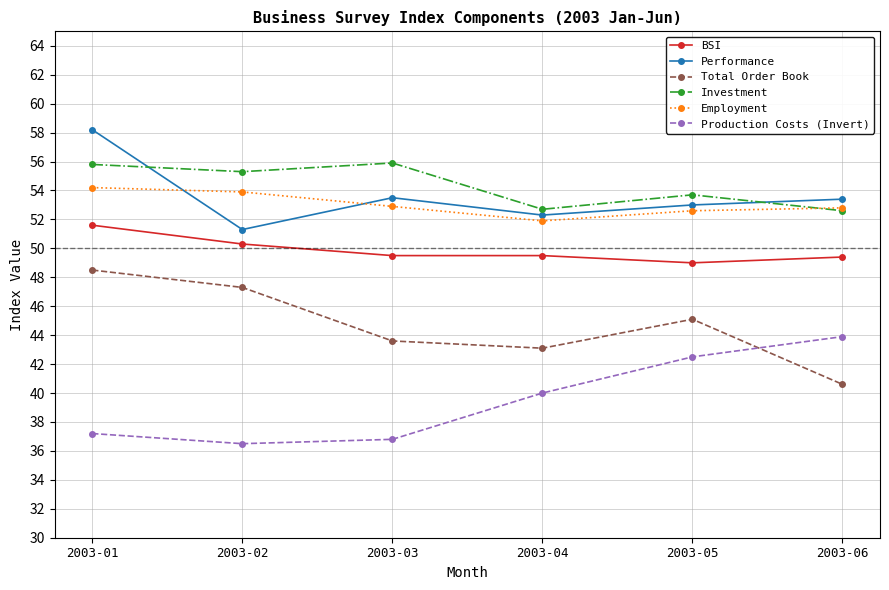

How many lines are shown in the chart?

6